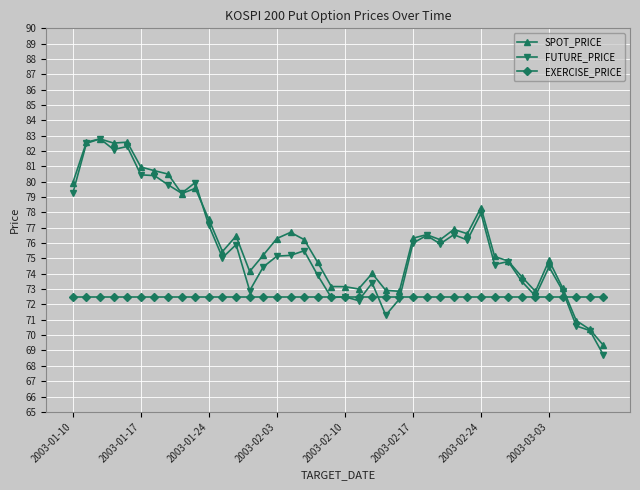

True or false: SPOT_PRICE has more than 0 interior local peaks.

True